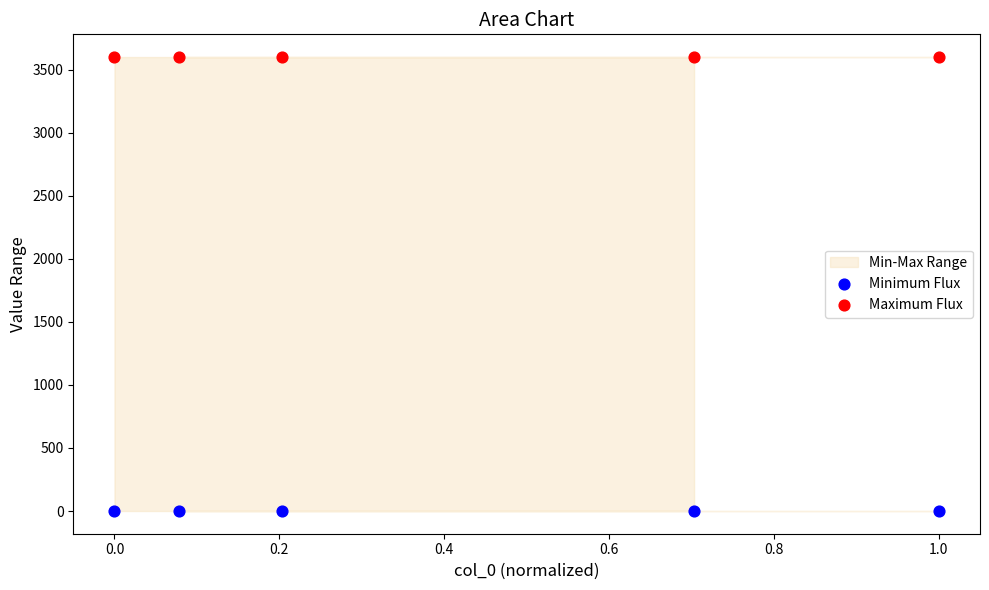

Which series reaches the minimum Y coordinate?

Minimum Flux